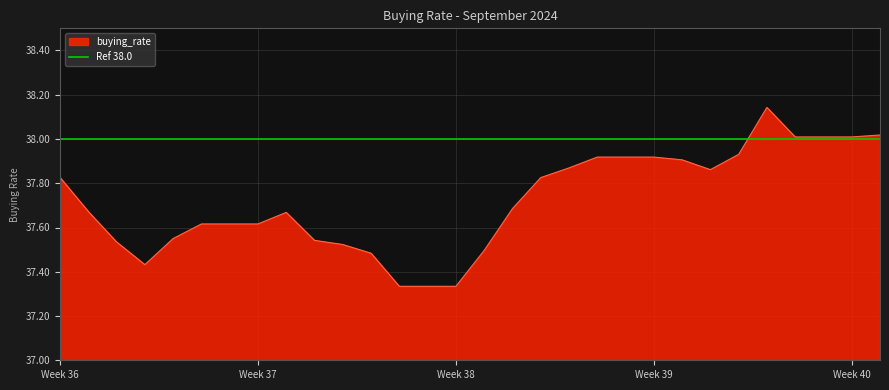

At which category does the chart reach its minimum across all series?

13-09-2024